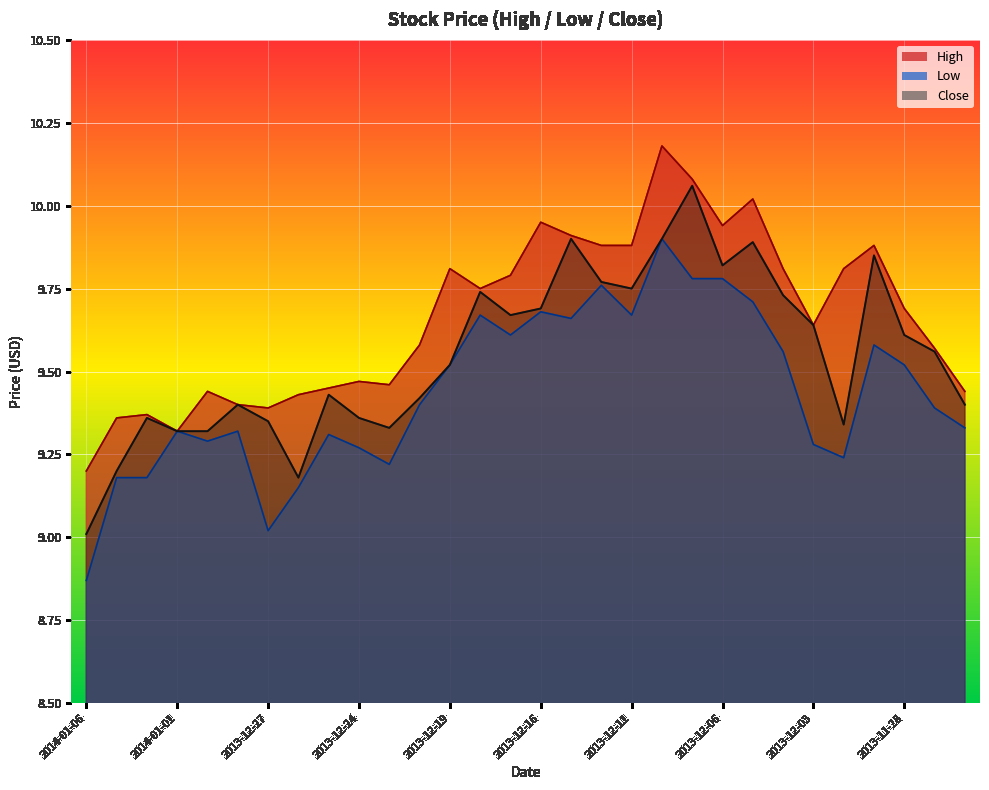

Which series has the largest range (max minus min)?

Close